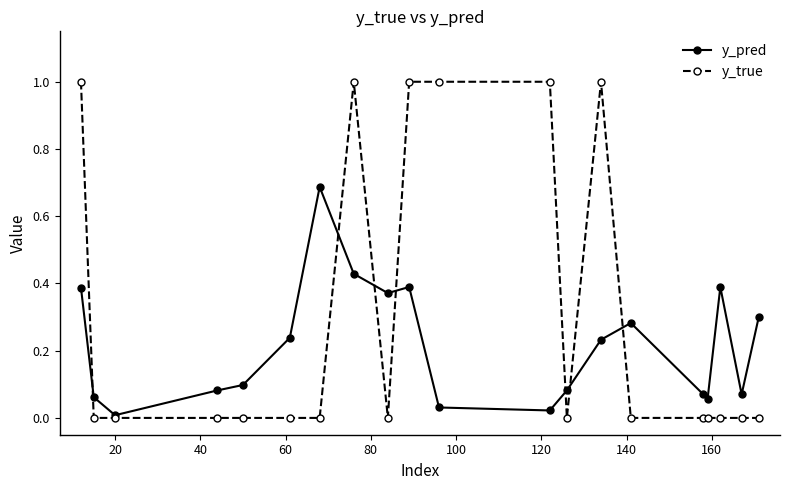

How many y_true values are between 0 and 1?

20